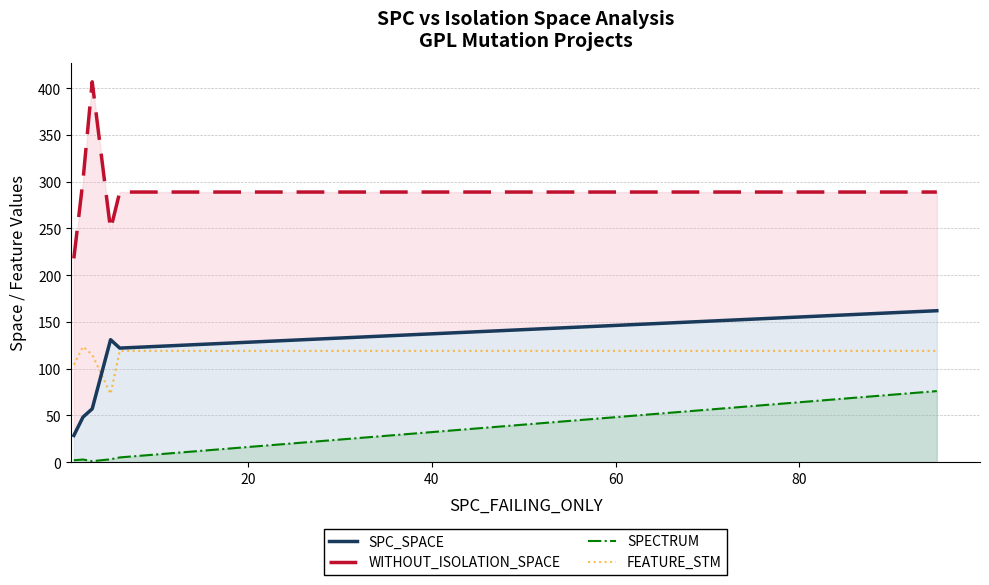

At 60, list the series in order from smallest to largest.

SPECTRUM, FEATURE_STM, SPC_SPACE, WITHOUT_ISOLATION_SPACE